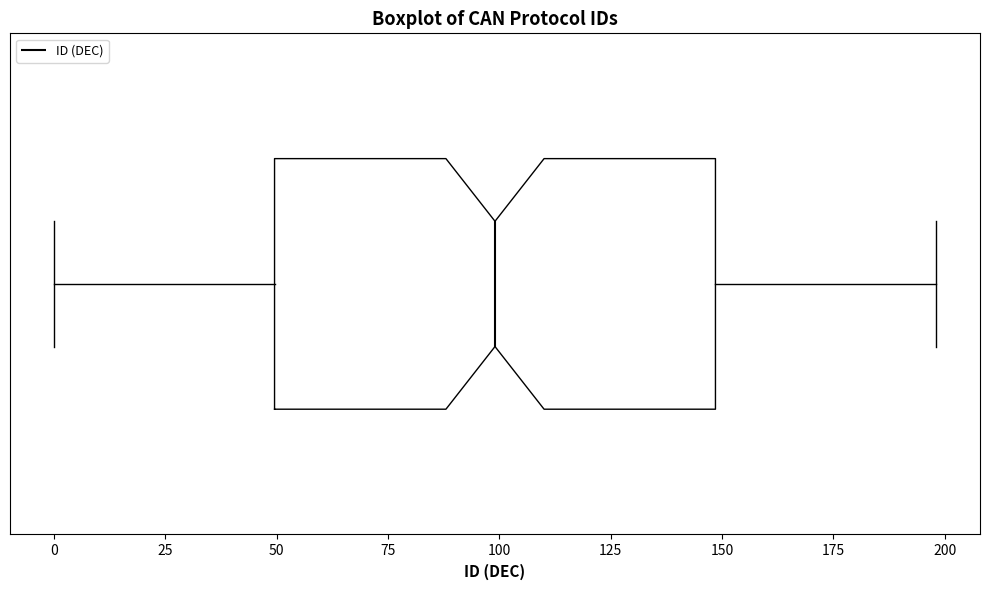

Where is the left edge of the box on the x-axis? The values are not printed on the chart, so give them approximately, as read against the axis.

50